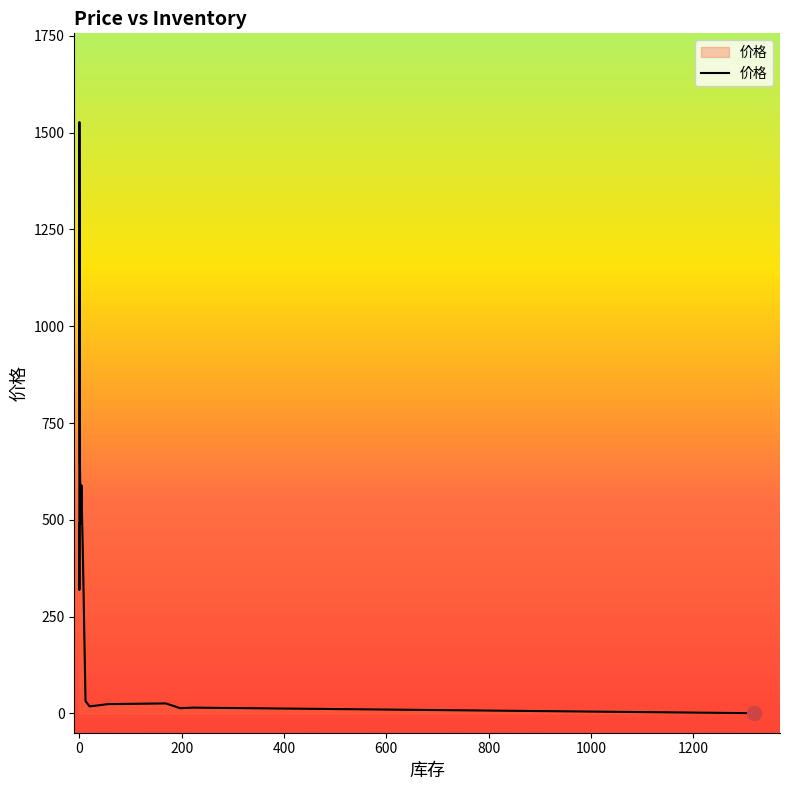

How many distinct data groups are displayed?

1